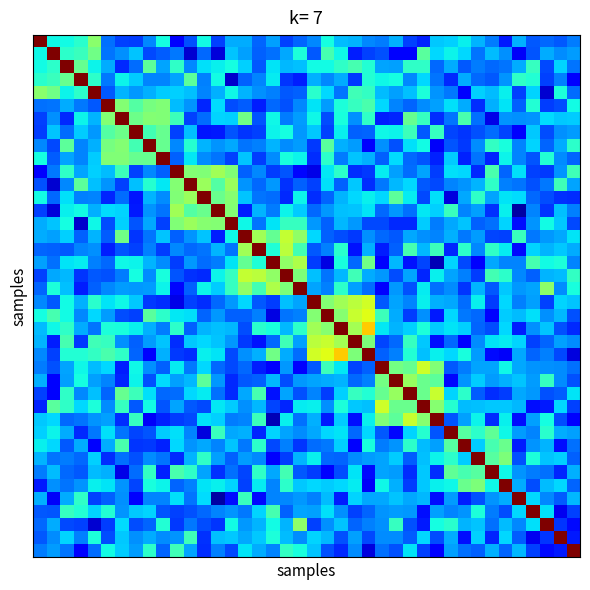

Reading right to left, what are all the values shown in this chart?

row_0: 0.2	0.2	0.2	0.2	0.3	0.1	0.2	0.3	0.4	0.3	0.3	0.2	0.2	0.3	0.2	0.3	0.3	0.3	0.4	0.3	0.2	0.2	0.3	0.2	0.3	0.3	0.2	0.4	0.2	0.1	0.4	0.3	0.2	0.2	0.2	0.5	0.4	0.4	0.4	1.0
row_1: 0.3	0.3	0.3	0.2	0.1	0.3	0.3	0.2	0.3	0.4	0.3	0.5	0.1	0.1	0.2	0.2	0.2	0.4	0.4	0.2	0.4	0.3	0.2	0.2	0.3	0.3	0.1	0.2	0.1	0.2	0.2	0.2	0.3	0.3	0.2	0.5	0.4	0.4	1.0	0.4
row_2: 0.2	0.3	0.2	0.4	0.3	0.2	0.2	0.2	0.2	0.3	0.2	0.4	0.4	0.3	0.3	0.4	0.4	0.4	0.4	0.4	0.3	0.3	0.3	0.2	0.3	0.4	0.4	0.3	0.3	0.4	0.3	0.5	0.2	0.2	0.3	0.4	0.5	1.0	0.4	0.4
row_3: 0.1	0.3	0.2	0.4	0.4	0.3	0.2	0.2	0.3	0.2	0.2	0.3	0.3	0.4	0.4	0.4	0.2	0.3	0.3	0.3	0.2	0.2	0.4	0.3	0.2	0.1	0.4	0.3	0.5	0.3	0.3	0.3	0.3	0.4	0.2	0.4	1.0	0.5	0.4	0.4
row_4: 0.2	0.4	0.1	0.3	0.2	0.4	0.3	0.3	0.1	0.2	0.3	0.4	0.3	0.3	0.3	0.4	0.4	0.2	0.3	0.4	0.2	0.2	0.3	0.3	0.3	0.4	0.3	0.3	0.3	0.3	0.3	0.3	0.3	0.3	0.2	1.0	0.4	0.4	0.5	0.5
row_5: 0.4	0.2	0.2	0.4	0.2	0.4	0.3	0.2	0.3	0.3	0.3	0.3	0.2	0.3	0.3	0.4	0.4	0.4	0.3	0.3	0.3	0.2	0.2	0.2	0.2	0.2	0.3	0.2	0.3	0.3	0.5	0.5	0.4	0.5	1.0	0.2	0.2	0.3	0.2	0.2
row_6: 0.3	0.3	0.3	0.3	0.3	0.3	0.1	0.2	0.4	0.2	0.2	0.4	0.5	0.2	0.2	0.4	0.3	0.4	0.2	0.4	0.3	0.2	0.4	0.2	0.5	0.3	0.3	0.2	0.2	0.4	0.5	0.5	0.5	1.0	0.5	0.3	0.4	0.2	0.3	0.2
row_7: 0.3	0.3	0.2	0.3	0.1	0.2	0.2	0.2	0.2	0.2	0.4	0.2	0.4	0.4	0.4	0.2	0.2	0.4	0.2	0.3	0.3	0.4	0.4	0.2	0.2	0.2	0.2	0.1	0.3	0.2	0.5	0.4	1.0	0.5	0.4	0.3	0.3	0.2	0.3	0.2
row_8: 0.4	0.3	0.2	0.3	0.3	0.4	0.4	0.3	0.2	0.2	0.1	0.4	0.3	0.2	0.3	0.1	0.3	0.3	0.5	0.2	0.3	0.3	0.3	0.3	0.2	0.3	0.3	0.3	0.4	0.3	0.5	1.0	0.4	0.5	0.5	0.3	0.3	0.5	0.2	0.3
row_9: 0.2	0.3	0.4	0.2	0.3	0.4	0.2	0.2	0.2	0.3	0.2	0.2	0.2	0.3	0.2	0.3	0.3	0.2	0.4	0.2	0.4	0.4	0.3	0.2	0.3	0.2	0.2	0.3	0.4	0.2	1.0	0.5	0.5	0.5	0.5	0.3	0.3	0.3	0.2	0.4
row_10: 0.4	0.3	0.2	0.2	0.3	0.2	0.4	0.2	0.3	0.3	0.2	0.3	0.2	0.3	0.4	0.2	0.2	0.4	0.4	0.1	0.1	0.2	0.2	0.3	0.2	0.5	0.5	0.5	0.5	1.0	0.2	0.3	0.2	0.4	0.3	0.3	0.3	0.4	0.2	0.1
row_11: 0.3	0.4	0.2	0.2	0.2	0.3	0.4	0.3	0.3	0.3	0.2	0.2	0.3	0.3	0.2	0.2	0.3	0.2	0.3	0.2	0.2	0.2	0.3	0.2	0.3	0.5	0.5	0.5	1.0	0.5	0.4	0.4	0.3	0.2	0.3	0.3	0.5	0.3	0.1	0.2
row_12: 0.2	0.2	0.2	0.2	0.3	0.4	0.3	0.4	0.3	0.1	0.3	0.2	0.4	0.5	0.3	0.4	0.3	0.3	0.2	0.2	0.4	0.2	0.2	0.2	0.3	0.5	0.5	1.0	0.5	0.5	0.3	0.3	0.1	0.2	0.2	0.3	0.3	0.3	0.2	0.4
row_13: 0.3	0.3	0.2	0.3	0.0	0.4	0.2	0.3	0.3	0.4	0.3	0.4	0.2	0.3	0.2	0.3	0.3	0.3	0.3	0.2	0.3	0.4	0.2	0.3	0.2	0.5	1.0	0.5	0.5	0.5	0.2	0.3	0.2	0.3	0.3	0.3	0.4	0.4	0.1	0.2
row_14: 0.2	0.3	0.4	0.3	0.1	0.3	0.2	0.2	0.3	0.3	0.2	0.3	0.2	0.2	0.2	0.2	0.3	0.3	0.2	0.3	0.4	0.4	0.3	0.2	0.4	1.0	0.5	0.5	0.5	0.5	0.2	0.3	0.2	0.3	0.2	0.4	0.1	0.4	0.3	0.3
row_15: 0.4	0.3	0.3	0.2	0.4	0.2	0.2	0.3	0.2	0.3	0.3	0.3	0.3	0.2	0.2	0.3	0.2	0.2	0.2	0.3	0.5	0.6	0.5	0.5	1.0	0.4	0.2	0.3	0.3	0.2	0.3	0.2	0.2	0.5	0.2	0.3	0.2	0.3	0.3	0.3
row_16: 0.3	0.3	0.3	0.3	0.1	0.4	0.4	0.3	0.4	0.2	0.4	0.3	0.4	0.2	0.2	0.3	0.1	0.4	0.3	0.2	0.4	0.6	0.4	1.0	0.5	0.2	0.3	0.2	0.2	0.3	0.2	0.3	0.2	0.2	0.2	0.3	0.3	0.2	0.2	0.2
row_17: 0.3	0.4	0.4	0.4	0.3	0.3	0.3	0.1	0.2	0.3	0.0	0.2	0.1	0.3	0.1	0.5	0.2	0.4	0.1	0.2	0.6	0.5	1.0	0.4	0.5	0.3	0.2	0.2	0.3	0.2	0.3	0.3	0.4	0.4	0.2	0.3	0.4	0.3	0.2	0.3
row_18: 0.4	0.3	0.3	0.2	0.3	0.4	0.4	0.2	0.3	0.3	0.4	0.2	0.3	0.2	0.3	0.3	0.4	0.3	0.2	0.3	0.5	1.0	0.5	0.6	0.6	0.4	0.4	0.2	0.2	0.2	0.4	0.3	0.4	0.2	0.2	0.2	0.2	0.3	0.3	0.2
row_19: 0.4	0.3	0.5	0.3	0.3	0.3	0.2	0.3	0.2	0.3	0.2	0.4	0.2	0.3	0.1	0.2	0.3	0.4	0.3	0.3	1.0	0.5	0.6	0.4	0.5	0.4	0.3	0.4	0.2	0.1	0.4	0.3	0.3	0.3	0.3	0.2	0.2	0.3	0.4	0.2
row_20: 0.3	0.3	0.2	0.3	0.3	0.3	0.2	0.4	0.2	0.3	0.3	0.4	0.3	0.3	0.2	0.6	0.6	0.5	0.5	1.0	0.3	0.3	0.2	0.2	0.3	0.3	0.2	0.2	0.2	0.1	0.2	0.2	0.3	0.4	0.3	0.4	0.3	0.4	0.2	0.3
row_21: 0.2	0.3	0.3	0.3	0.3	0.3	0.1	0.2	0.2	0.3	0.1	0.3	0.2	0.3	0.4	0.6	0.6	0.5	1.0	0.5	0.3	0.2	0.1	0.3	0.2	0.2	0.3	0.2	0.3	0.4	0.4	0.5	0.2	0.2	0.3	0.3	0.3	0.4	0.4	0.4
row_22: 0.2	0.2	0.3	0.3	0.2	0.3	0.2	0.2	0.3	0.4	0.3	0.4	0.3	0.3	0.4	0.7	0.5	1.0	0.5	0.5	0.4	0.3	0.4	0.4	0.2	0.3	0.3	0.3	0.2	0.4	0.2	0.3	0.4	0.4	0.4	0.2	0.3	0.4	0.4	0.3
row_23: 0.3	0.3	0.2	0.2	0.3	0.4	0.4	0.3	0.1	0.2	0.1	0.3	0.4	0.2	0.2	0.5	1.0	0.5	0.6	0.6	0.3	0.4	0.2	0.1	0.2	0.3	0.3	0.3	0.3	0.2	0.3	0.3	0.2	0.3	0.4	0.4	0.2	0.4	0.2	0.3
row_24: 0.1	0.2	0.3	0.2	0.3	0.1	0.1	0.3	0.4	0.3	0.4	0.3	0.4	0.3	0.2	1.0	0.5	0.7	0.6	0.6	0.2	0.3	0.5	0.3	0.3	0.2	0.3	0.4	0.2	0.2	0.3	0.1	0.2	0.4	0.4	0.4	0.4	0.4	0.2	0.3
row_25: 0.2	0.3	0.3	0.3	0.3	0.4	0.3	0.3	0.2	0.2	0.5	0.6	0.5	0.5	1.0	0.2	0.2	0.4	0.4	0.2	0.1	0.3	0.1	0.2	0.2	0.2	0.2	0.3	0.2	0.4	0.2	0.3	0.4	0.2	0.3	0.3	0.4	0.3	0.2	0.2
row_26: 0.2	0.3	0.4	0.3	0.3	0.3	0.3	0.3	0.3	0.1	0.5	0.5	0.5	1.0	0.5	0.3	0.2	0.3	0.3	0.3	0.3	0.2	0.3	0.2	0.2	0.2	0.3	0.5	0.3	0.3	0.3	0.2	0.4	0.2	0.3	0.3	0.4	0.3	0.1	0.3
row_27: 0.4	0.2	0.2	0.3	0.3	0.2	0.2	0.2	0.4	0.3	0.6	0.5	1.0	0.5	0.5	0.4	0.4	0.3	0.2	0.3	0.2	0.3	0.1	0.4	0.3	0.2	0.2	0.4	0.3	0.2	0.2	0.3	0.4	0.5	0.2	0.3	0.3	0.4	0.1	0.2
row_28: 0.2	0.3	0.2	0.1	0.3	0.3	0.3	0.3	0.3	0.4	0.5	1.0	0.5	0.5	0.6	0.3	0.3	0.4	0.3	0.4	0.4	0.2	0.2	0.3	0.3	0.3	0.4	0.2	0.2	0.3	0.2	0.4	0.2	0.4	0.3	0.4	0.3	0.4	0.5	0.2
row_29: 0.1	0.2	0.4	0.3	0.1	0.4	0.2	0.4	0.3	0.2	1.0	0.5	0.6	0.5	0.5	0.4	0.1	0.3	0.1	0.3	0.2	0.4	0.0	0.4	0.3	0.2	0.3	0.3	0.2	0.2	0.2	0.1	0.4	0.2	0.3	0.3	0.2	0.2	0.3	0.3
row_30: 0.3	0.3	0.4	0.3	0.3	0.4	0.5	0.4	0.5	1.0	0.2	0.4	0.3	0.1	0.2	0.3	0.2	0.4	0.3	0.3	0.3	0.3	0.3	0.2	0.3	0.3	0.4	0.1	0.3	0.3	0.3	0.2	0.2	0.2	0.3	0.2	0.2	0.3	0.4	0.3
row_31: 0.2	0.1	0.3	0.3	0.2	0.5	0.4	0.3	1.0	0.5	0.3	0.3	0.4	0.3	0.2	0.4	0.1	0.3	0.2	0.2	0.2	0.3	0.2	0.4	0.2	0.3	0.3	0.3	0.3	0.3	0.2	0.2	0.2	0.4	0.3	0.1	0.3	0.2	0.3	0.4
row_32: 0.2	0.3	0.3	0.4	0.2	0.5	0.5	1.0	0.3	0.4	0.4	0.3	0.2	0.3	0.3	0.3	0.3	0.2	0.2	0.4	0.3	0.2	0.1	0.3	0.3	0.2	0.3	0.4	0.3	0.2	0.2	0.3	0.2	0.2	0.2	0.3	0.2	0.2	0.2	0.3
row_33: 0.3	0.2	0.2	0.2	0.3	0.4	1.0	0.5	0.4	0.5	0.2	0.3	0.2	0.3	0.3	0.1	0.4	0.2	0.1	0.2	0.2	0.4	0.3	0.4	0.2	0.2	0.2	0.3	0.4	0.4	0.2	0.4	0.2	0.1	0.3	0.3	0.2	0.2	0.3	0.2
row_34: 0.2	0.3	0.3	0.2	0.3	1.0	0.4	0.5	0.5	0.4	0.4	0.3	0.2	0.3	0.4	0.1	0.4	0.3	0.3	0.3	0.3	0.4	0.3	0.4	0.2	0.3	0.4	0.4	0.3	0.2	0.4	0.4	0.2	0.3	0.4	0.4	0.3	0.2	0.3	0.1
row_35: 0.3	0.2	0.3	0.3	1.0	0.3	0.3	0.2	0.2	0.3	0.1	0.3	0.3	0.3	0.3	0.3	0.3	0.2	0.3	0.3	0.3	0.3	0.3	0.1	0.4	0.1	0.0	0.3	0.2	0.3	0.3	0.3	0.1	0.3	0.2	0.2	0.4	0.3	0.1	0.3
row_36: 0.2	0.1	0.3	1.0	0.3	0.2	0.2	0.4	0.3	0.3	0.3	0.1	0.3	0.3	0.3	0.2	0.2	0.3	0.3	0.3	0.3	0.2	0.4	0.3	0.2	0.3	0.3	0.2	0.2	0.2	0.2	0.3	0.3	0.3	0.4	0.3	0.4	0.4	0.2	0.2
row_37: 0.1	0.2	1.0	0.3	0.3	0.3	0.2	0.3	0.3	0.4	0.4	0.2	0.2	0.4	0.3	0.3	0.2	0.3	0.3	0.2	0.5	0.3	0.4	0.3	0.3	0.4	0.2	0.2	0.2	0.2	0.4	0.2	0.2	0.3	0.2	0.1	0.2	0.2	0.3	0.2
row_38: 0.2	1.0	0.2	0.1	0.2	0.3	0.2	0.3	0.1	0.3	0.2	0.3	0.2	0.3	0.3	0.2	0.3	0.2	0.3	0.3	0.3	0.3	0.4	0.3	0.3	0.3	0.3	0.2	0.4	0.3	0.3	0.3	0.3	0.3	0.2	0.4	0.3	0.3	0.3	0.2
row_39: 1.0	0.2	0.1	0.2	0.3	0.2	0.3	0.2	0.2	0.3	0.1	0.2	0.4	0.2	0.2	0.1	0.3	0.2	0.2	0.3	0.4	0.4	0.3	0.3	0.4	0.2	0.3	0.2	0.3	0.4	0.2	0.4	0.3	0.3	0.4	0.2	0.1	0.2	0.3	0.2